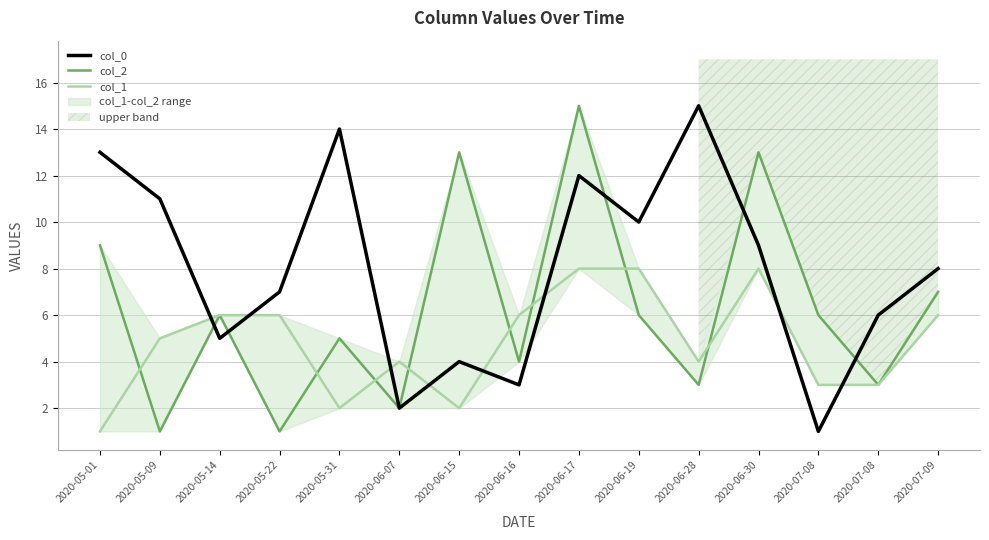

What is the average value of the col_0 series?

8